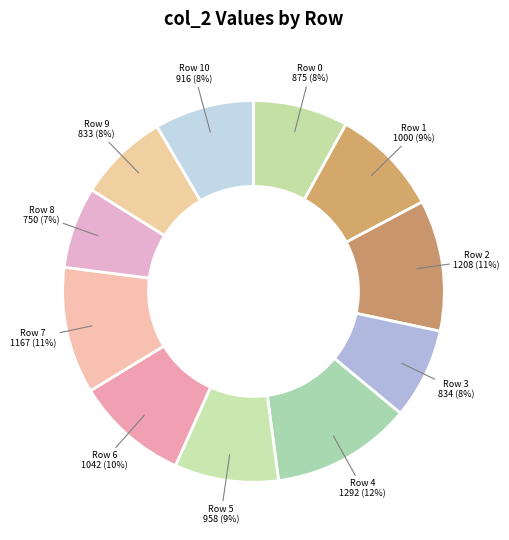

Combined, do Row 8 and Row 1 account for over 50%?

No